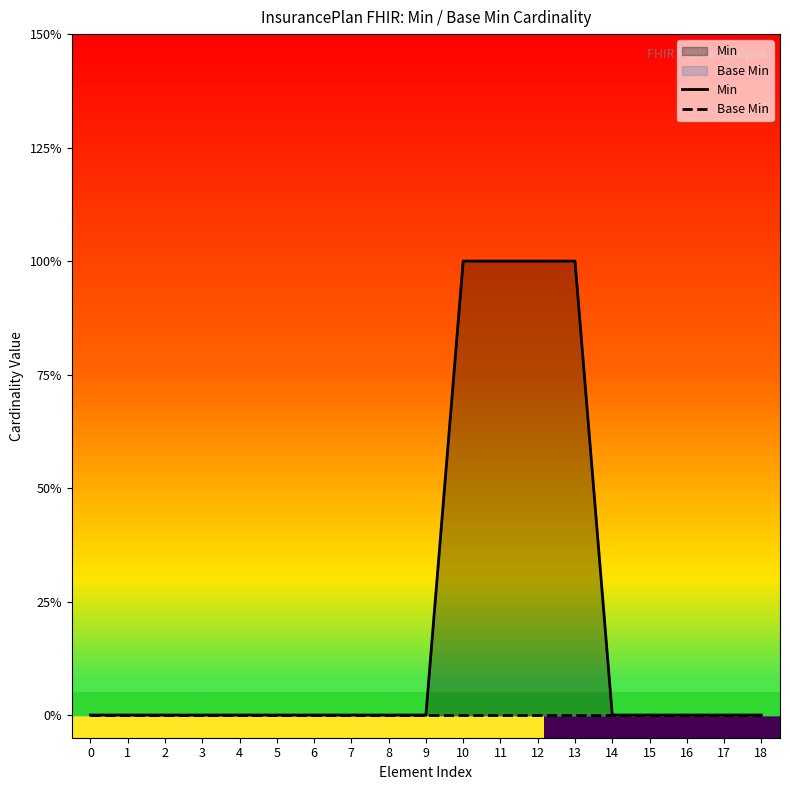

How many data points are above 0?

4